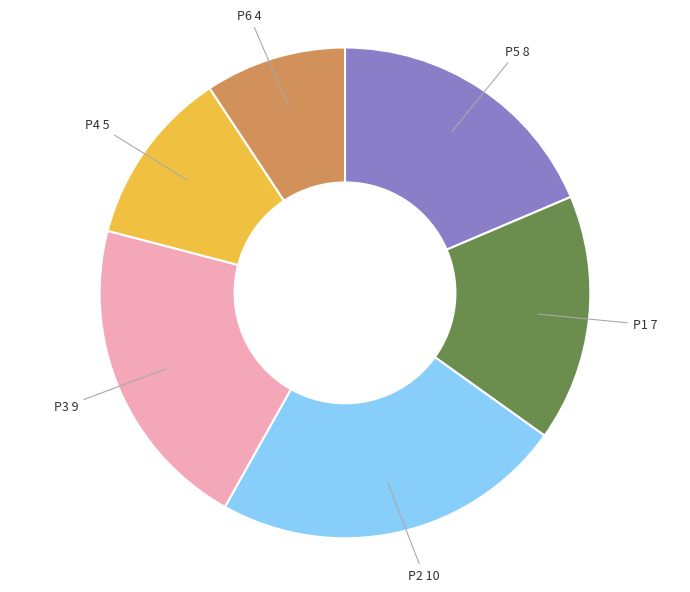

Do P6 and P5 together represent more than half of the pie?

No